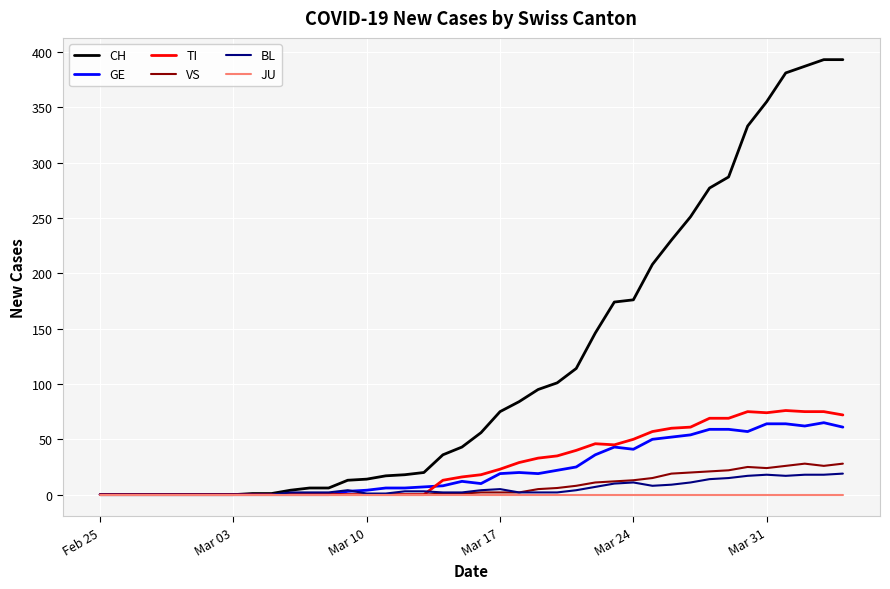

Which series has the largest range (max minus min)?

CH